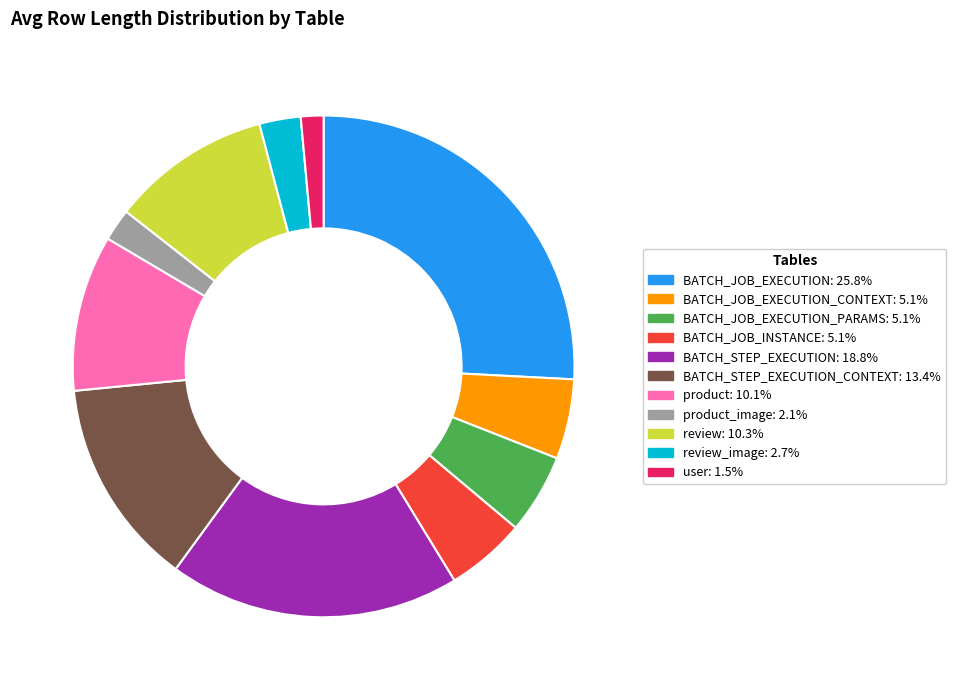

Is there any slice that represents more than half of the pie?

No